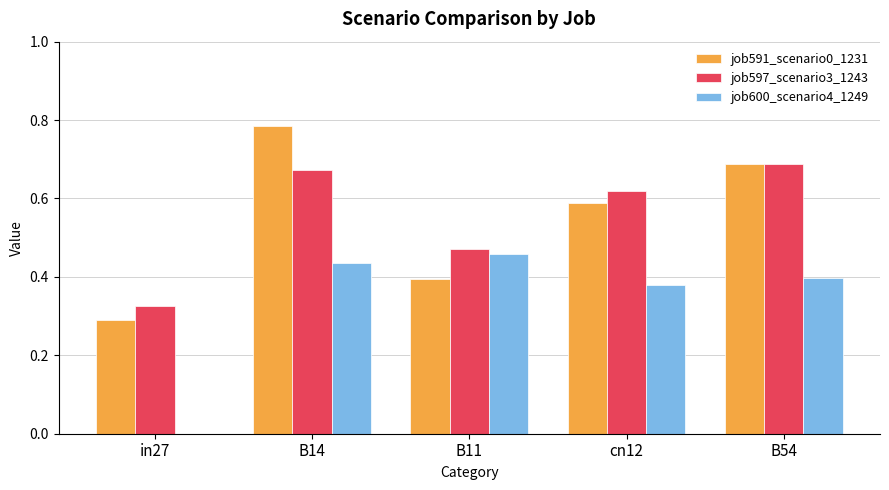

Count the job597_scenario3_1243 values in the range 0 to 1.

5